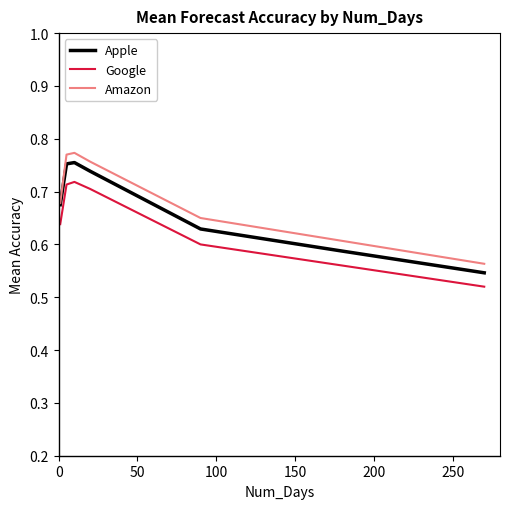

At how many categories does at least one series exceed 0?

7